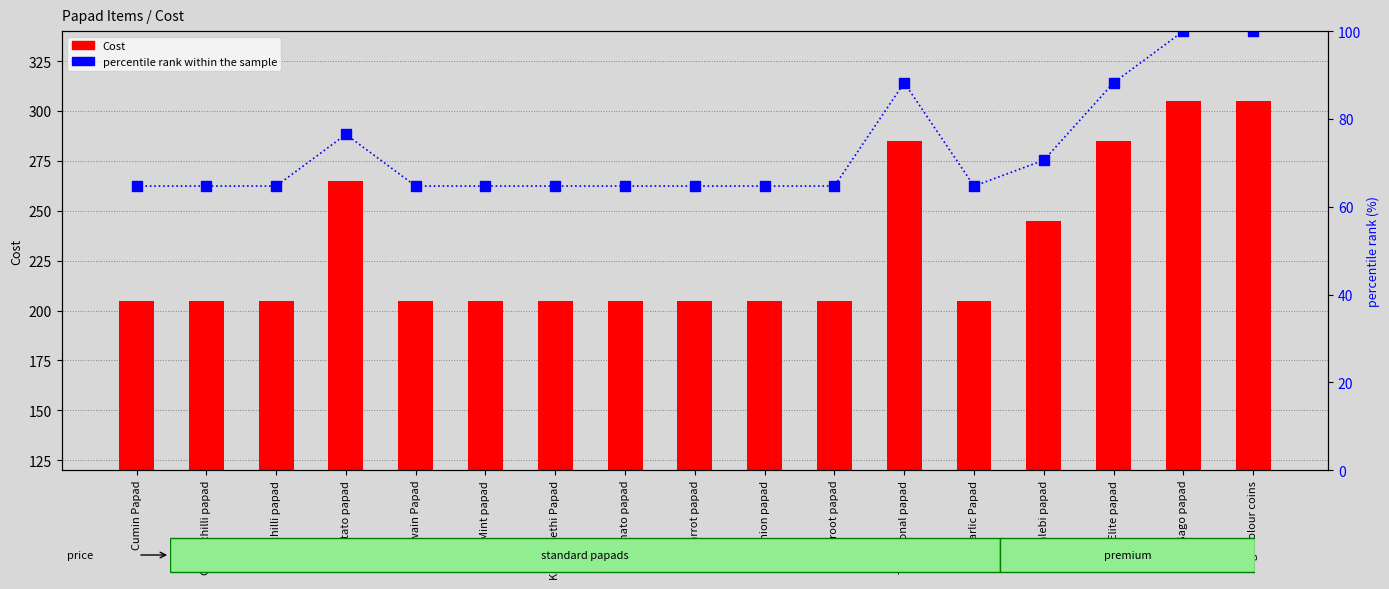

Reading left to right, transcribe all the data shown in this chart.

Cost: Cumin Papad=205.0	Green chilli papad=205.0	Redchilli papad=205.0	Potato papad=265.0	Ajwain Papad=205.0	Mint papad=205.0	Kasurimethi Papad=205.0	Tomato papad=205.0	Carrot papad=205.0	Onion papad=205.0	Beetroot papad=205.0	Traditional papad=285.0	Garlic Papad=205.0	Jalebi papad=245.0	Elite papad=285.0	Sago papad=305.0	Sago colour coins=305.0
percentile rank within the sample: Cumin Papad=64.7	Green chilli papad=64.7	Redchilli papad=64.7	Potato papad=76.5	Ajwain Papad=64.7	Mint papad=64.7	Kasurimethi Papad=64.7	Tomato papad=64.7	Carrot papad=64.7	Onion papad=64.7	Beetroot papad=64.7	Traditional papad=88.2	Garlic Papad=64.7	Jalebi papad=70.6	Elite papad=88.2	Sago papad=100.0	Sago colour coins=100.0